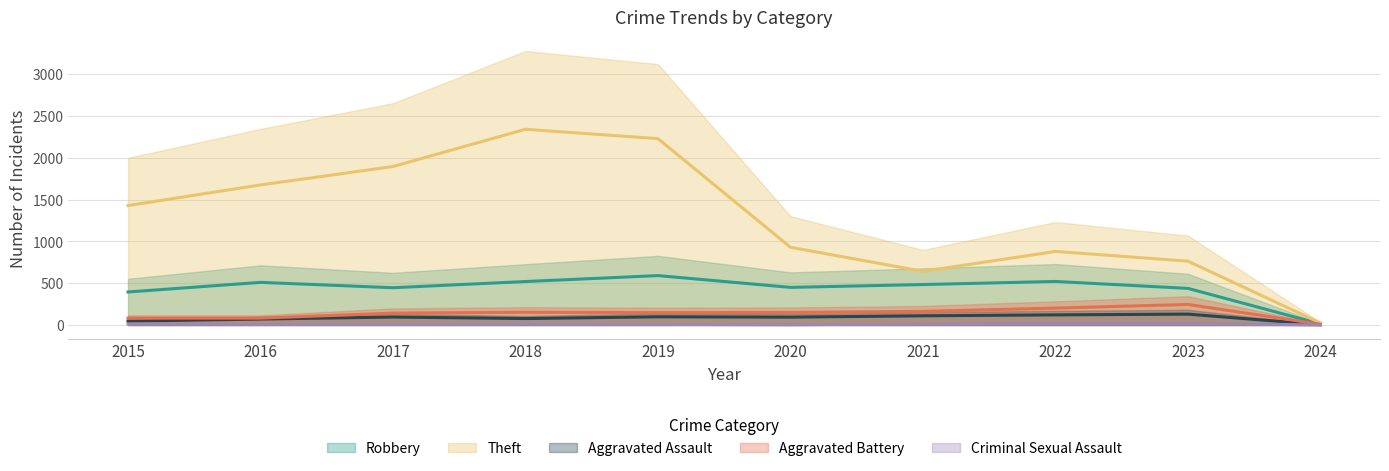

What are all the series names shown in the legend?

Robbery, Theft, Aggravated Assault, Aggravated Battery, Criminal Sexual Assault